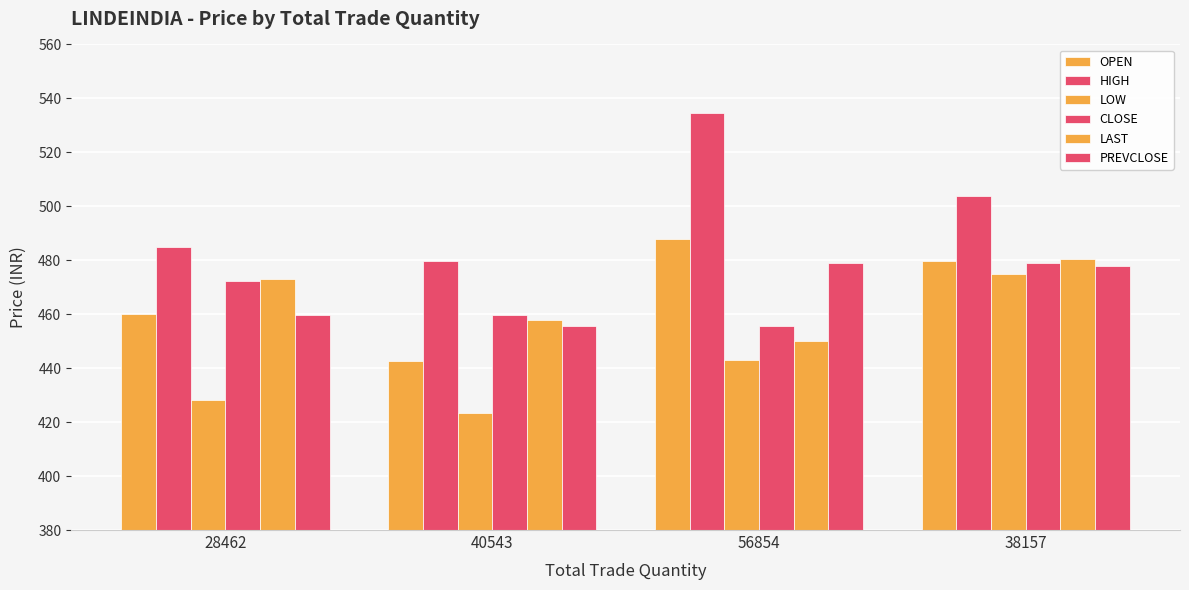

Are the bars grouped side by side (vs. stacked)?

Yes